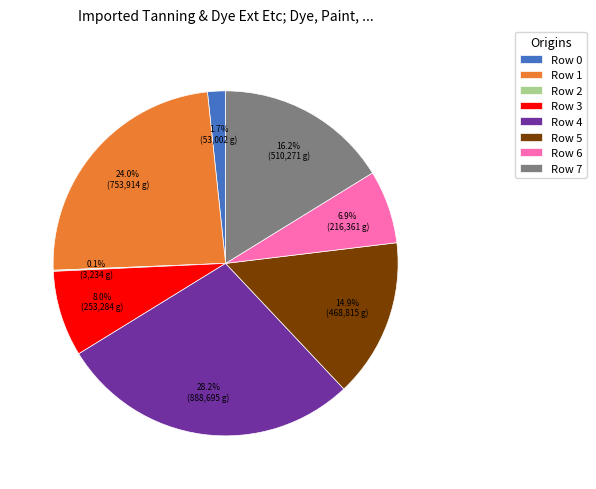

What percentage is the Row 0 slice, to the nearest percent?

2%